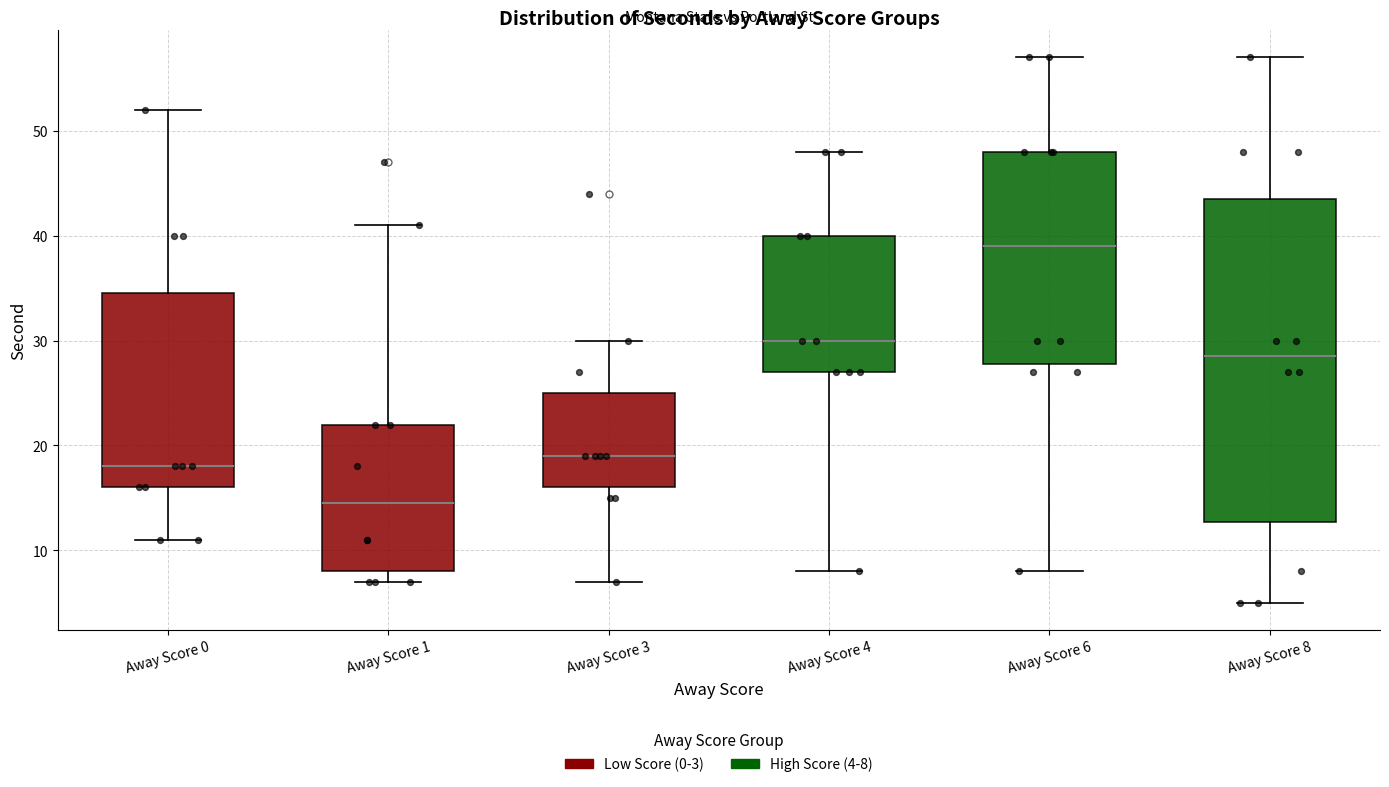

Where is the upper edge of the box for Away Score 8 on the y-axis? The values are not printed on the chart, so give them approximately, as read against the axis.

44